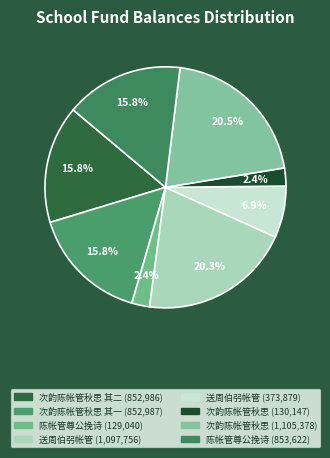

Count the number of slices in the pie.

8